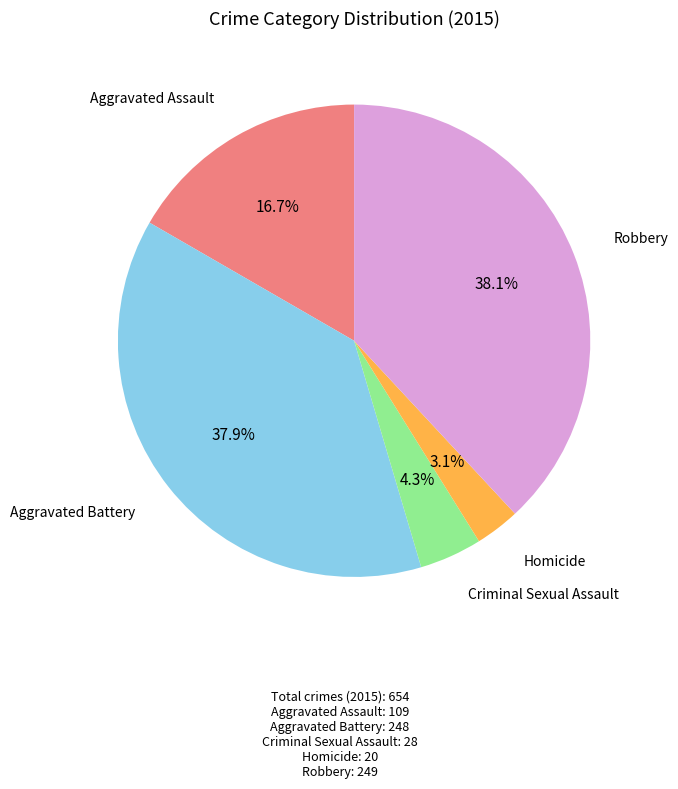

Between Aggravated Battery and Aggravated Assault, which is larger?

Aggravated Battery